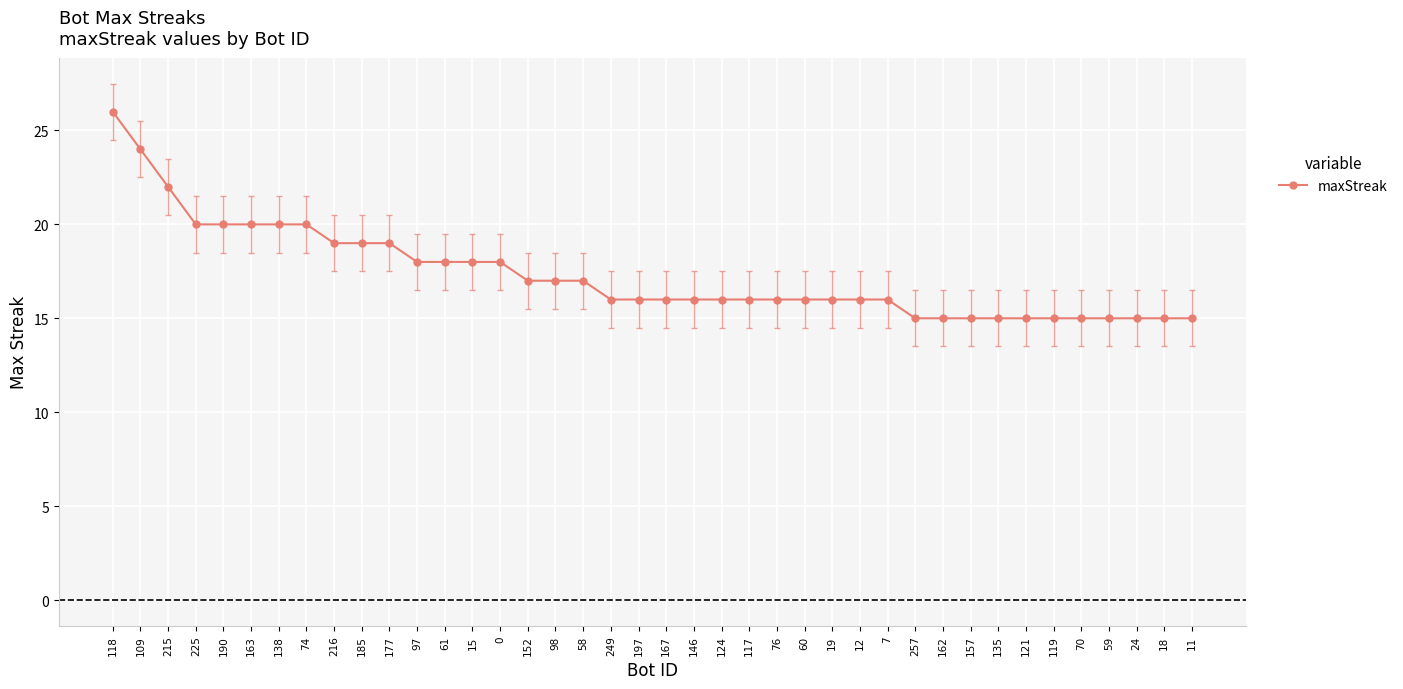

Which category has the highest value across all series?

118